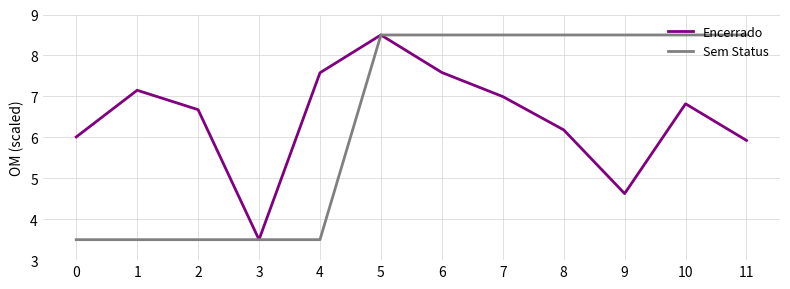

Where is the first local minimum for Encerrado?

3